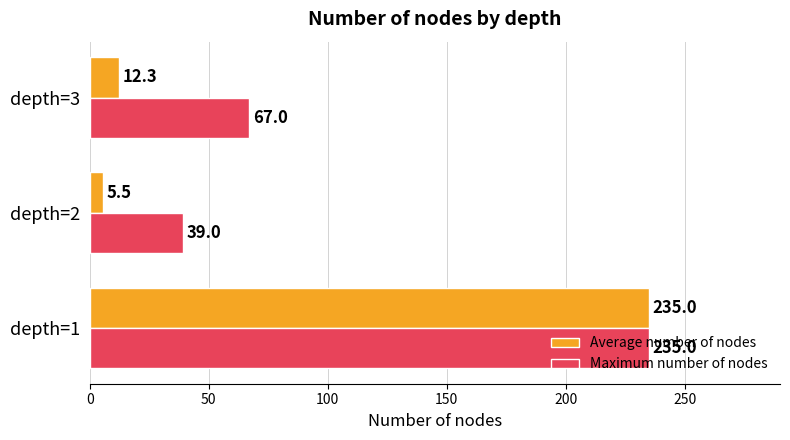

The value of Maximum number of nodes at depth=2 is 39.0. True or false?

True